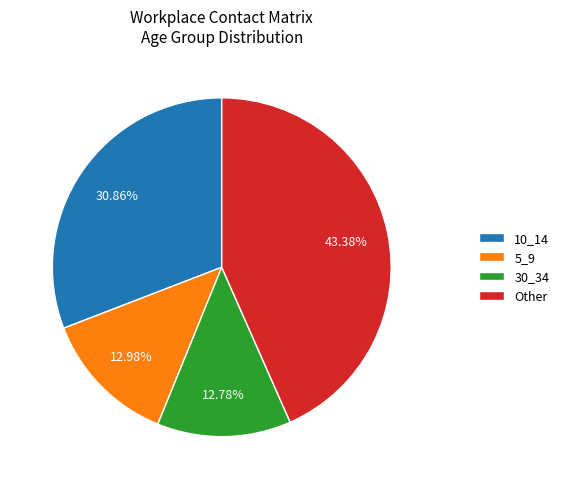

Approximately how many times larger is the value at 5_9 compared to 30_34?

1.0